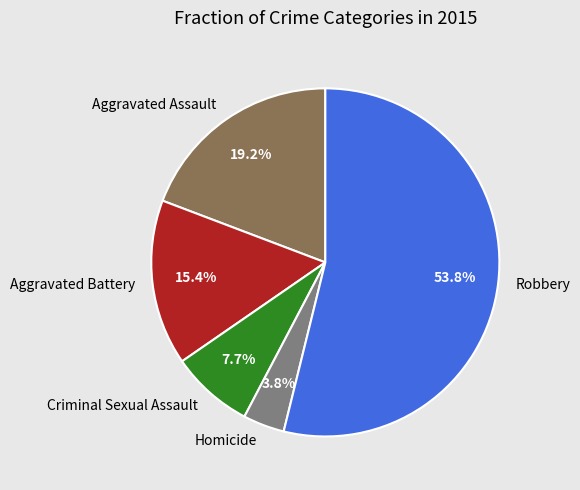

What is the ratio of the value at Aggravated Assault to the value at Robbery?

0.4